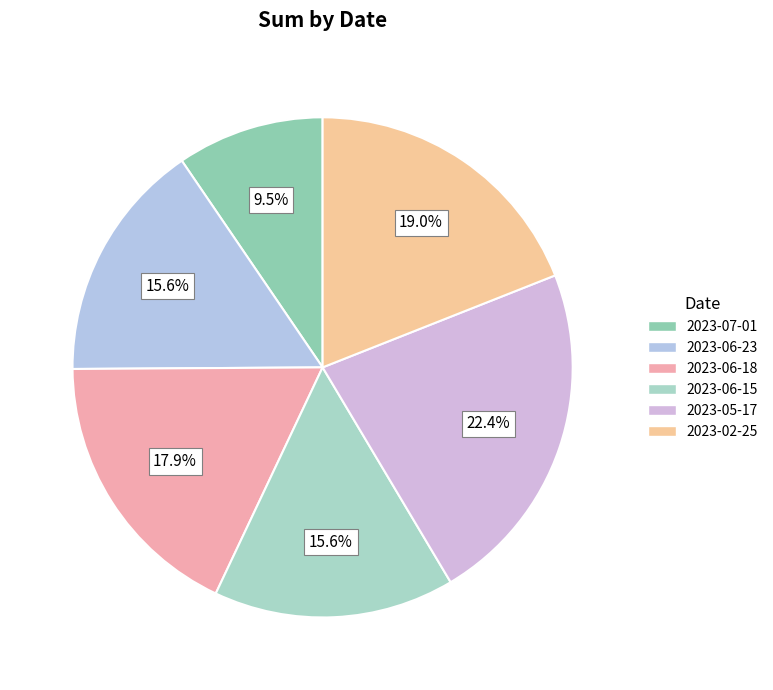

Count the number of slices in the pie.

6